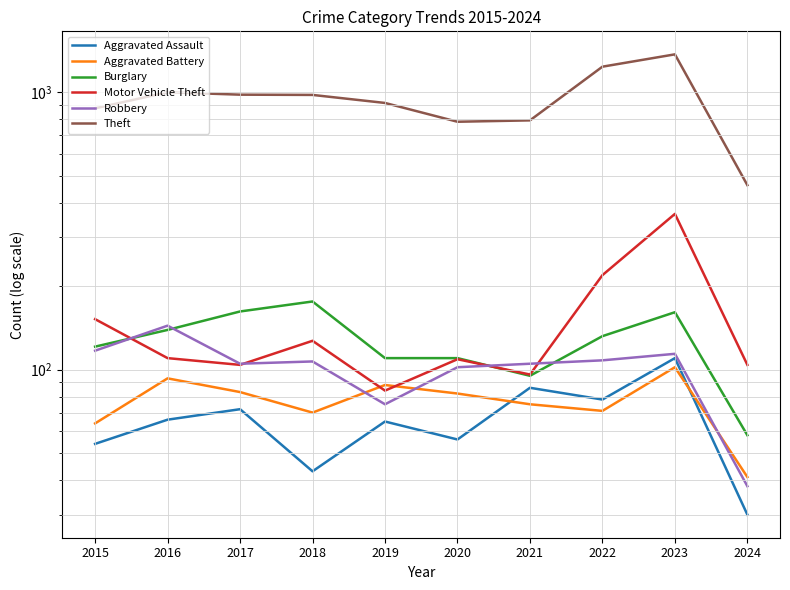

Reading right to left, extract all data points from this chart.

Aggravated Assault: 2024=30	2023=110	2022=78	2021=86	2020=56	2019=65	2018=43	2017=72	2016=66	2015=54
Aggravated Battery: 2024=41	2023=102	2022=71	2021=75	2020=82	2019=88	2018=70	2017=83	2016=93	2015=64
Burglary: 2024=58	2023=161	2022=132	2021=95	2020=110	2019=110	2018=176	2017=162	2016=139	2015=121
Motor Vehicle Theft: 2024=104	2023=364	2022=219	2021=96	2020=109	2019=84	2018=127	2017=104	2016=110	2015=152
Robbery: 2024=38	2023=114	2022=108	2021=105	2020=102	2019=75	2018=107	2017=105	2016=144	2015=117
Theft: 2024=462	2023=1368	2022=1235	2021=791	2020=782	2019=914	2018=977	2017=979	2016=999	2015=874